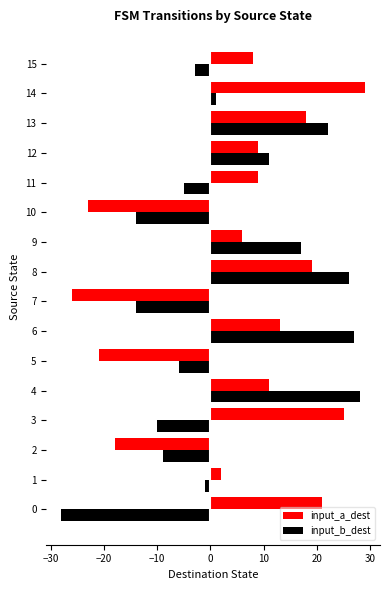

Is the value of input_b_dest at 6 greater than the value of input_a_dest at 0?

Yes